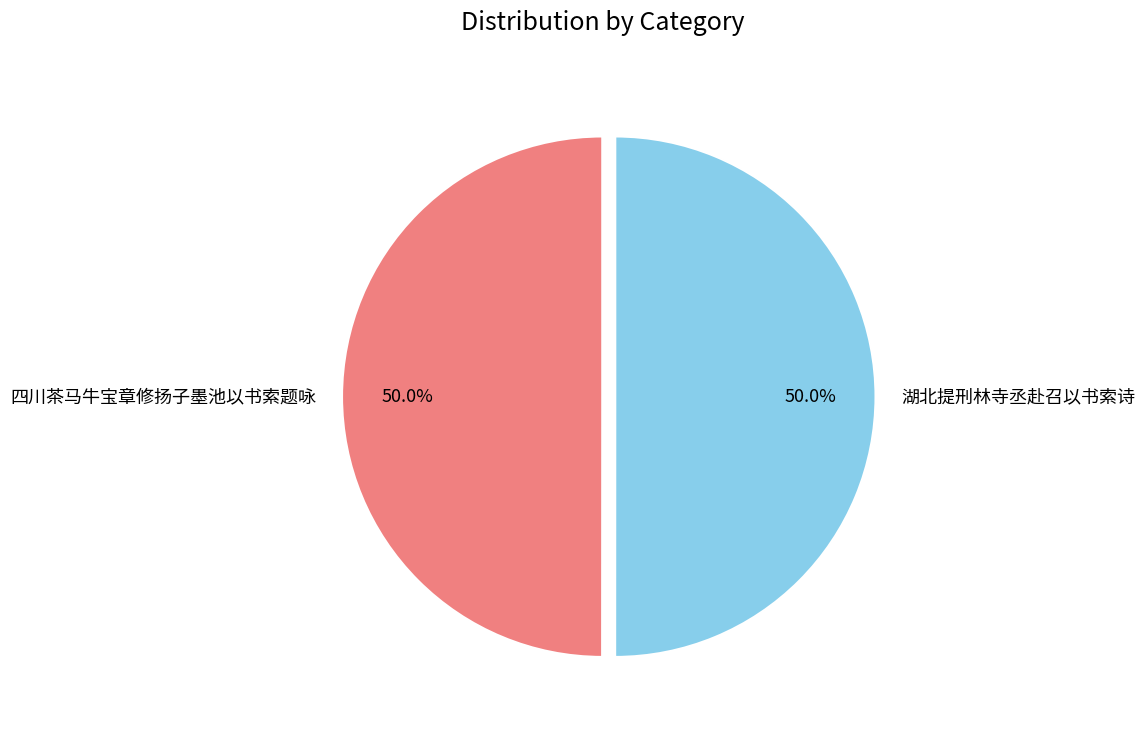

What percentage do 四川茶马牛宝章修扬子墨池以书索题咏 and 湖北提刑林寺丞赴召以书索诗 together represent?

100.0%